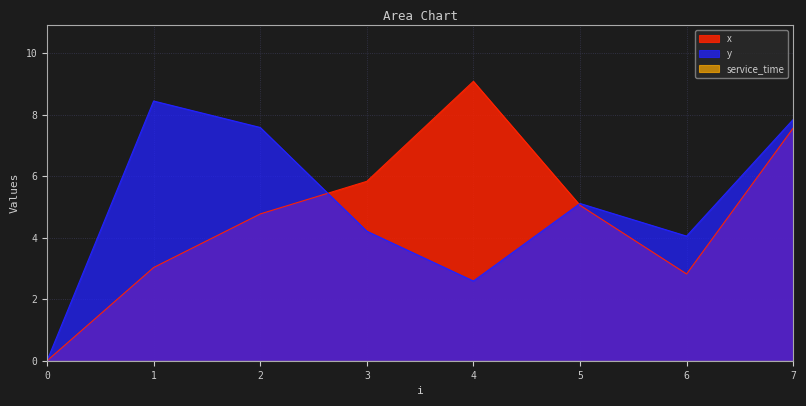

What is the highest value of the x series?

9.1